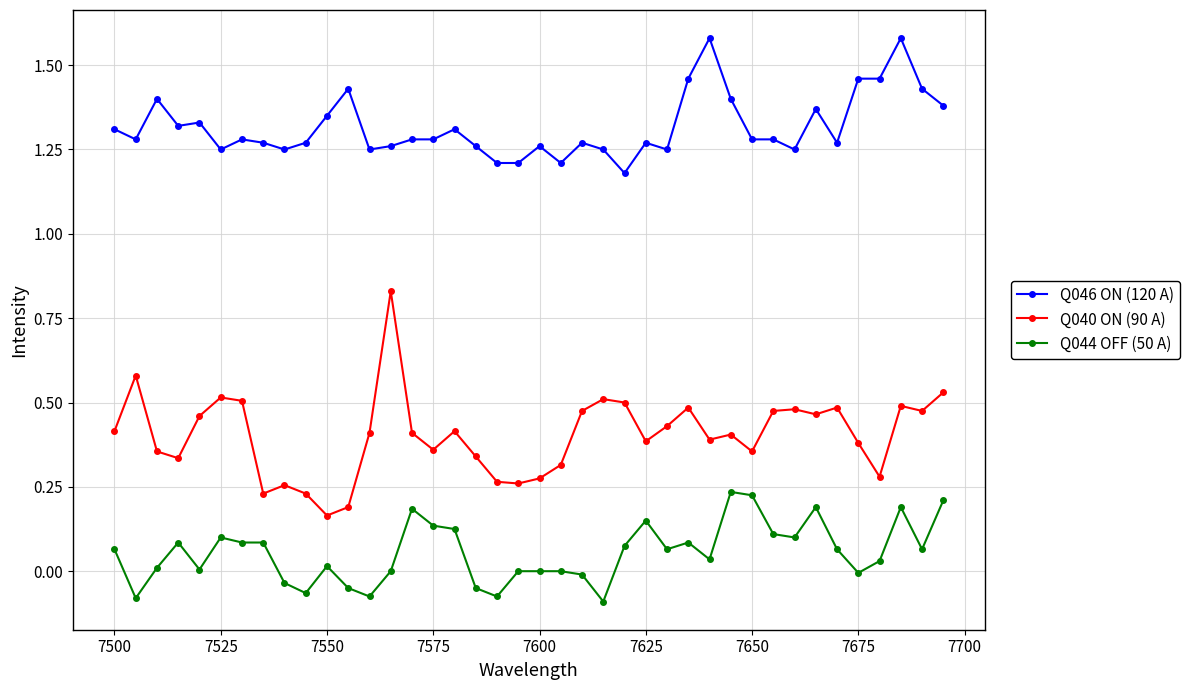

Which series has the widest spread of values?

Q040 ON (90 A)